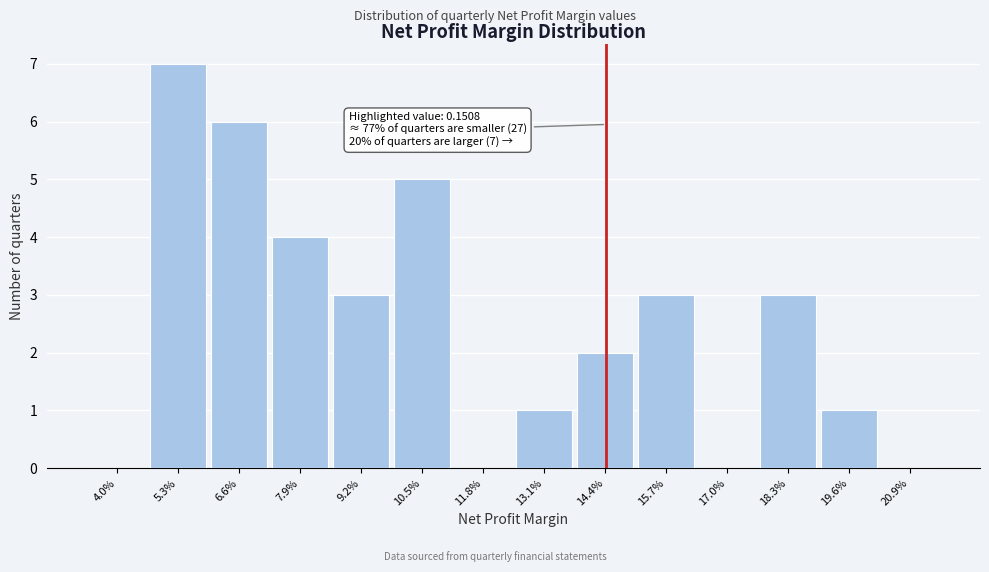

Reading left to right, list all the values displayed in this chart.

4.0%=0	5.3%=7	6.6%=6	7.9%=4	9.2%=3	10.5%=5	11.8%=0	13.1%=1	14.4%=2	15.7%=3	17.0%=0	18.3%=3	19.6%=1	20.9%=0